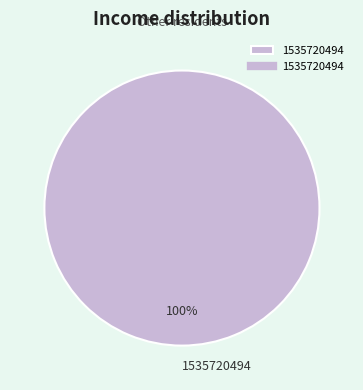

The 1535720494 slice represents 91% of the pie. True or false?

False